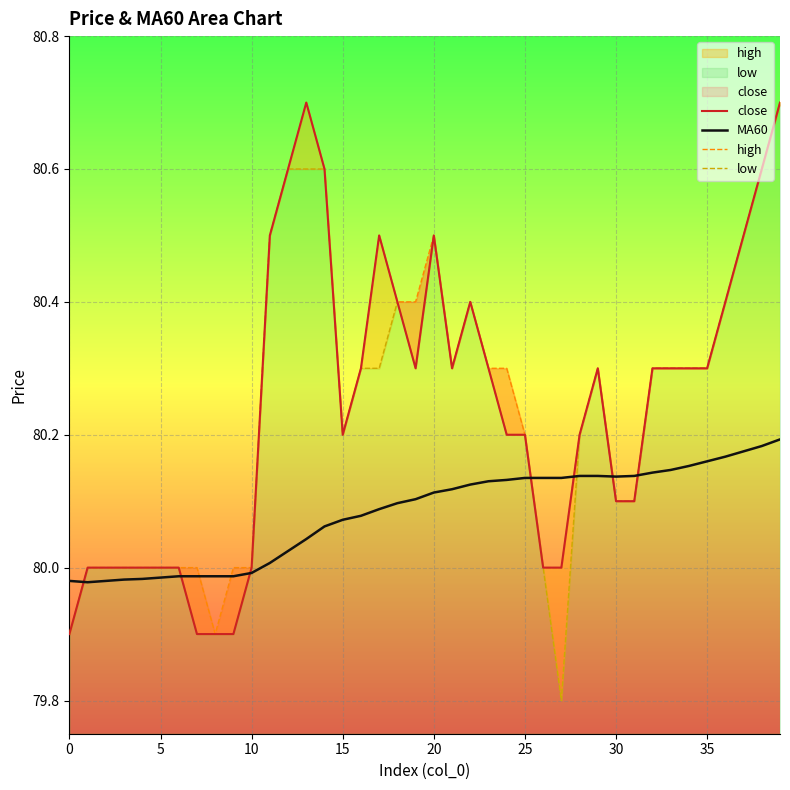

The value of high at 12 is 80.6. True or false?

True